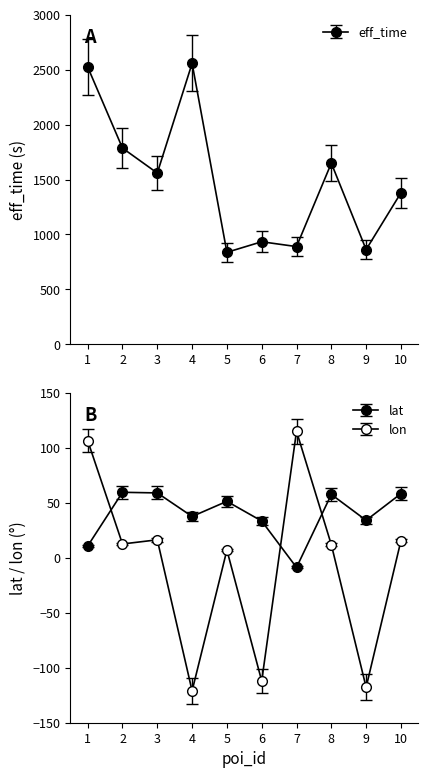

True or false: eff_time and lon cross at least once.

False